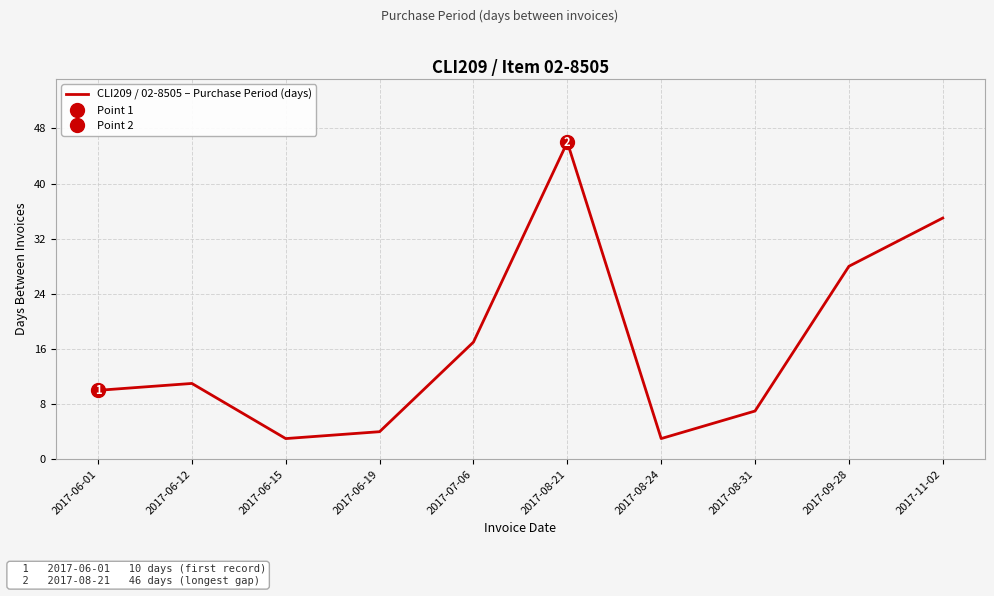

What is the label of the 7th point from the left?

2017-08-24